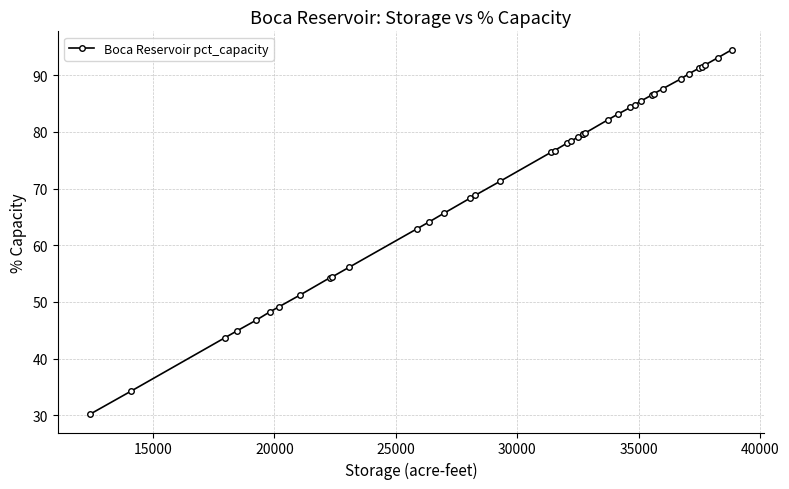

What is the average value?

71.6